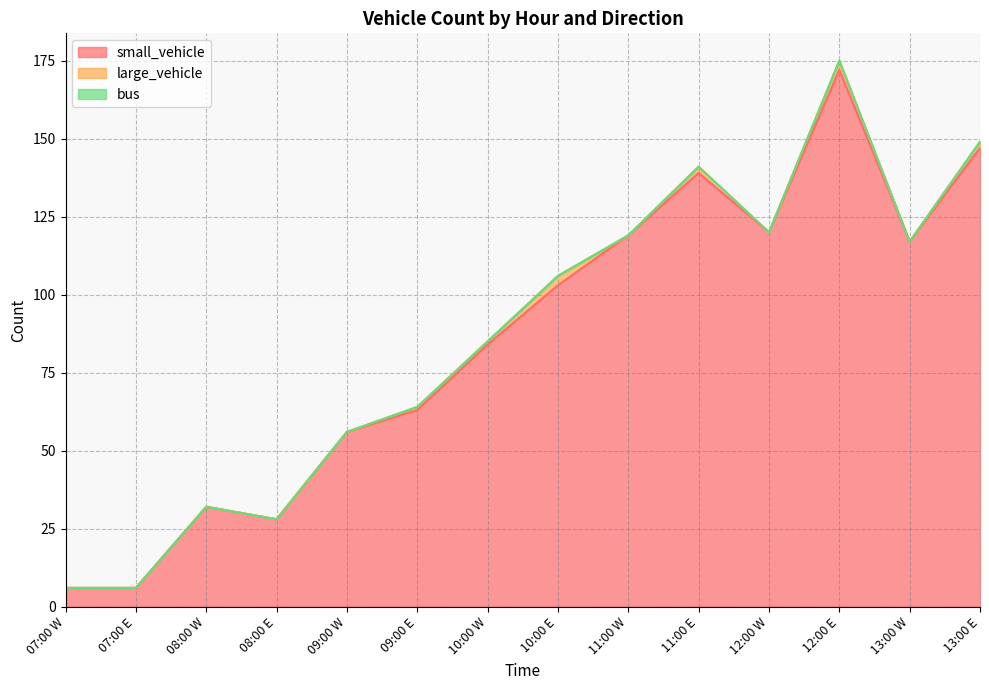

The value of large_vehicle at 09:00 W is 0. True or false?

True